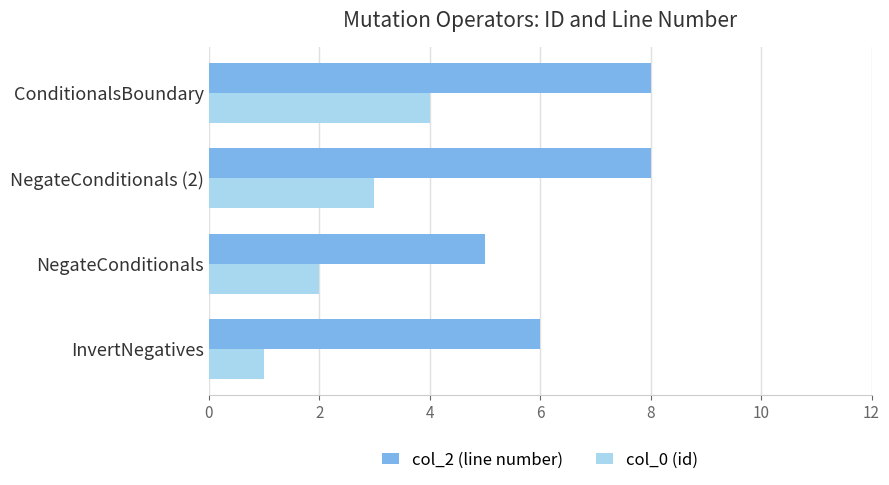

What is the difference between the maximum and minimum values in the col_0 (id) series?

3